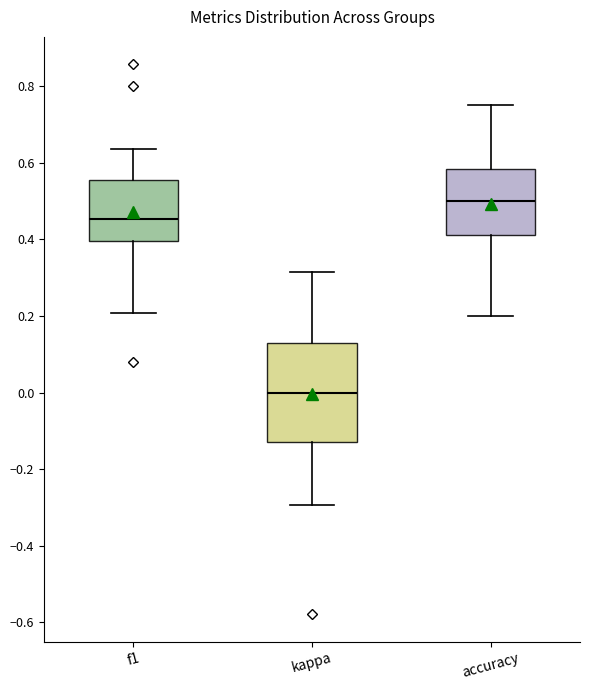

Which box's median line is the lowest?

kappa